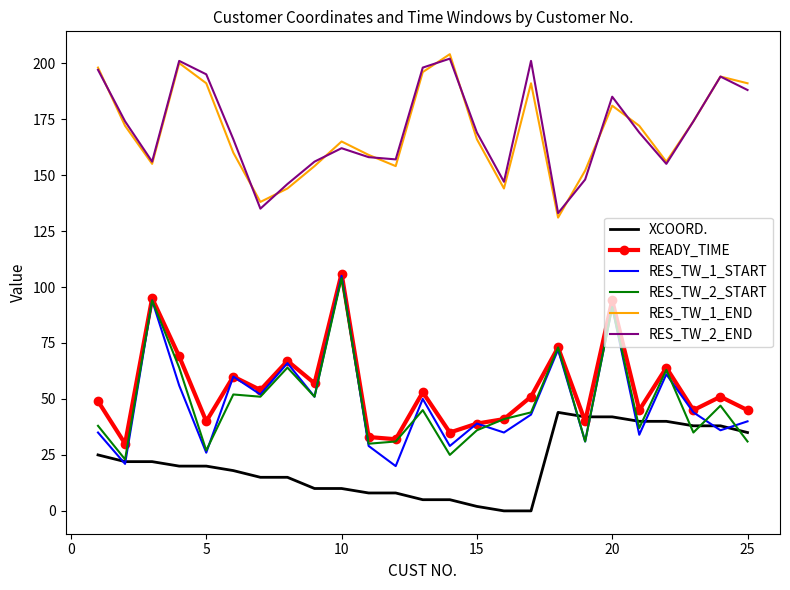

What is the greatest value displayed?

204